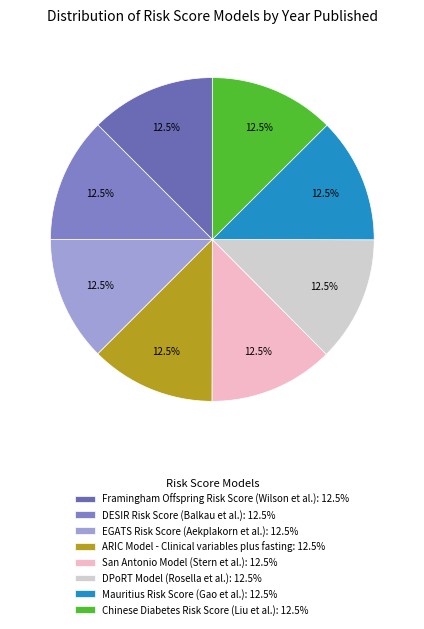

Count the number of slices in the pie.

8